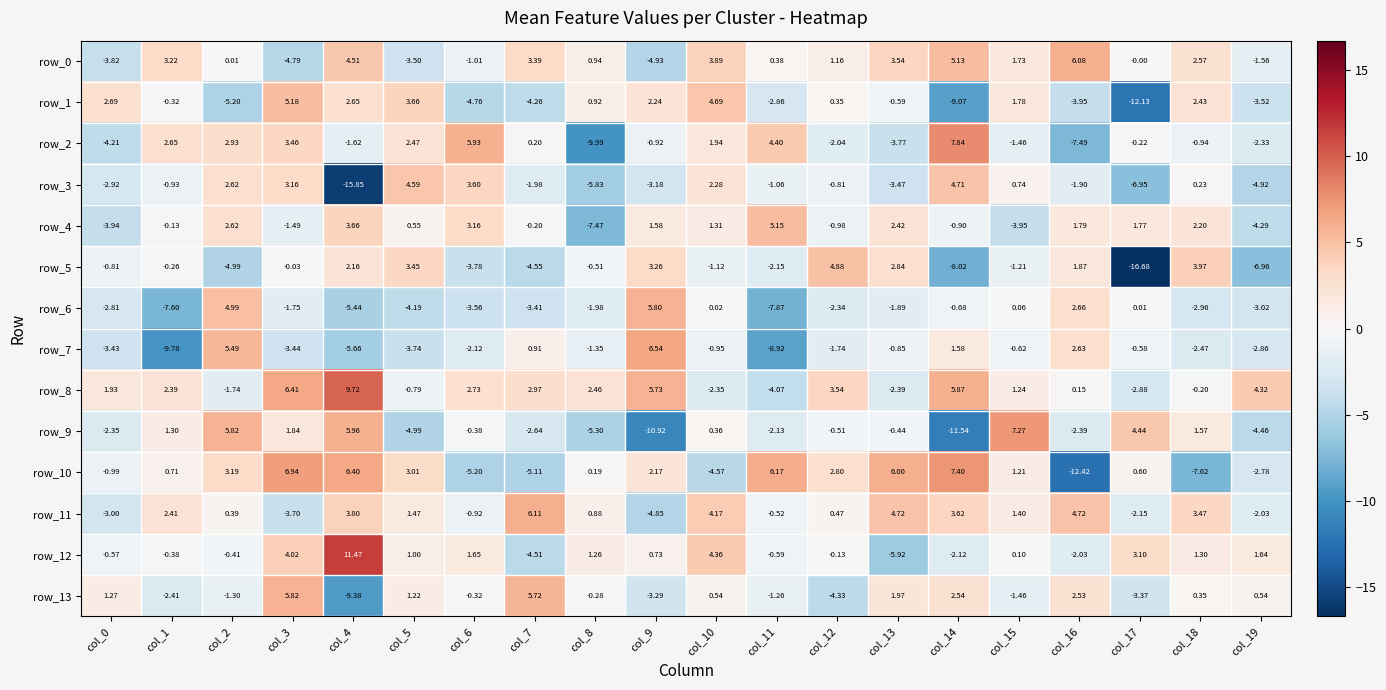

Reading left to right, what are all the values shown in this chart?

row_0: -3.8	3.2	0.0	-4.8	4.5	-3.5	-1.0	3.4	0.9	-4.9	3.9	0.4	1.2	3.5	5.1	1.7	6.1	-0.0	2.6	-1.6
row_1: 2.7	-0.3	-5.2	5.2	2.7	3.7	-4.8	-4.3	0.9	2.2	4.7	-2.9	0.4	-0.6	-9.1	1.8	-3.9	-12.1	2.4	-3.5
row_2: -4.2	2.7	2.9	3.5	-1.6	2.5	5.9	0.2	-10.0	-0.9	1.9	4.4	-2.0	-3.8	7.8	-1.5	-7.5	-0.2	-0.9	-2.3
row_3: -2.9	-0.9	2.6	3.2	-15.9	4.6	3.6	-2.0	-5.8	-3.2	2.3	-1.1	-0.8	-3.5	4.7	0.7	-1.9	-7.0	0.2	-4.9
row_4: -3.9	-0.1	2.6	-1.5	3.7	0.6	3.2	-0.2	-7.5	1.6	1.3	5.2	-1.0	2.4	-0.9	-4.0	1.8	1.8	2.2	-4.3
row_5: -0.8	-0.3	-5.0	-0.0	2.2	3.5	-3.8	-4.5	-0.5	3.3	-1.1	-2.1	4.9	2.8	-8.0	-1.2	1.9	-16.7	4.0	-7.0
row_6: -2.8	-7.6	5.0	-1.7	-5.4	-4.2	-3.6	-3.4	-2.0	5.8	0.0	-7.9	-2.3	-1.9	-0.7	0.1	2.7	0.0	-3.0	-3.0
row_7: -3.4	-9.8	5.5	-3.4	-5.7	-3.7	-2.1	0.9	-1.3	6.5	-1.0	-8.9	-1.7	-0.8	1.6	-0.6	2.6	-0.6	-2.5	-2.9
row_8: 1.9	2.4	-1.7	6.4	9.7	-0.8	2.7	3.0	2.5	5.7	-2.4	-4.1	3.5	-2.4	5.9	1.2	0.2	-2.9	-0.2	4.3
row_9: -2.4	1.3	5.8	1.8	6.0	-5.0	-0.4	-2.6	-5.3	-10.9	0.4	-2.1	-0.5	-0.4	-11.5	7.3	-2.4	4.4	1.6	-4.5
row_10: -1.0	0.7	3.2	6.9	6.4	3.0	-5.2	-5.1	0.2	2.2	-4.6	6.2	2.8	6.0	7.4	1.2	-12.4	0.6	-7.6	-2.8
row_11: -3.0	2.4	0.4	-3.7	3.8	1.5	-0.9	6.1	0.9	-4.8	4.2	-0.5	0.5	4.7	3.6	1.4	4.7	-2.1	3.5	-2.0
row_12: -0.6	-0.4	-0.4	4.0	11.5	1.0	1.7	-4.5	1.3	0.7	4.4	-0.6	-0.1	-5.9	-2.1	0.1	-2.0	3.1	1.3	1.6
row_13: 1.3	-2.4	-1.3	5.8	-9.4	1.2	-0.3	5.7	-0.3	-3.3	0.5	-1.3	-4.3	2.0	2.5	-1.5	2.5	-3.4	0.3	0.5